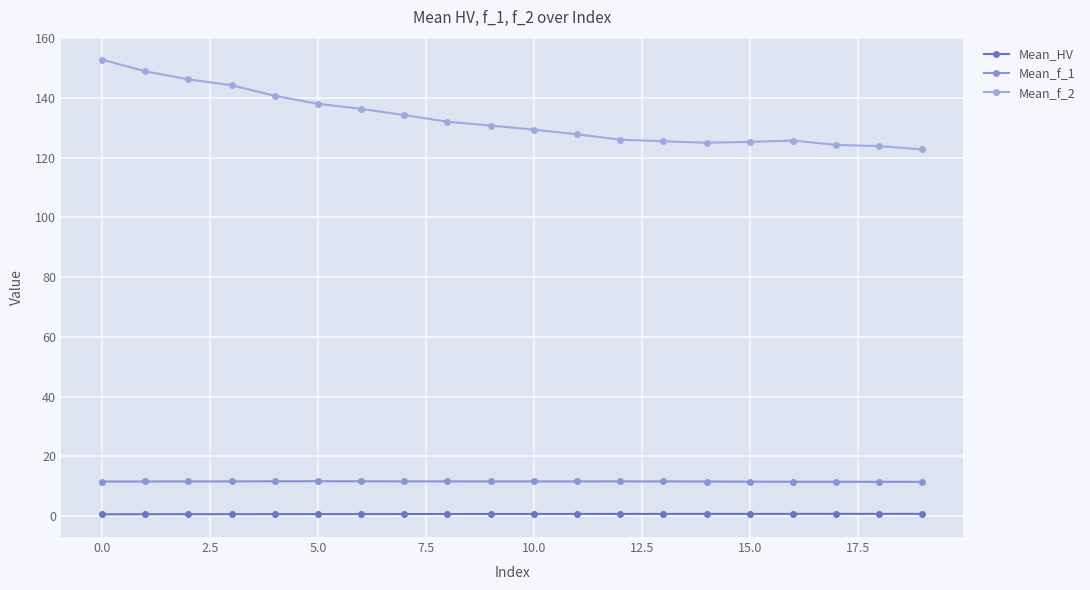

How many data points does each series have?

20